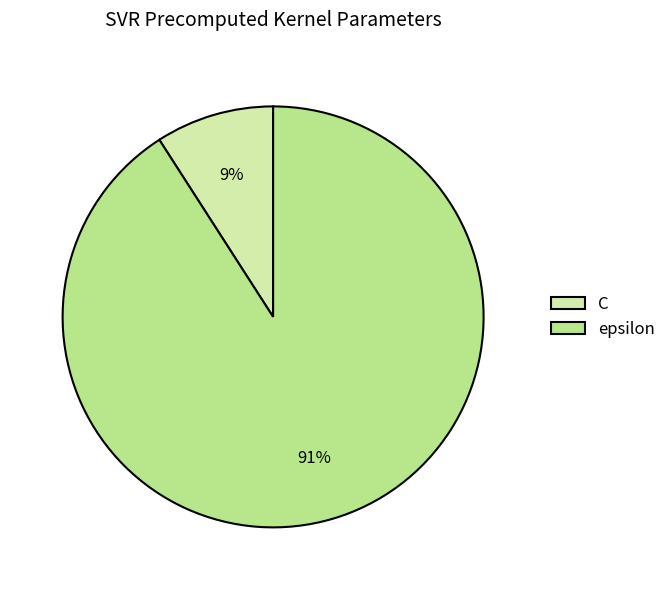

Which has a higher value, C or epsilon?

epsilon